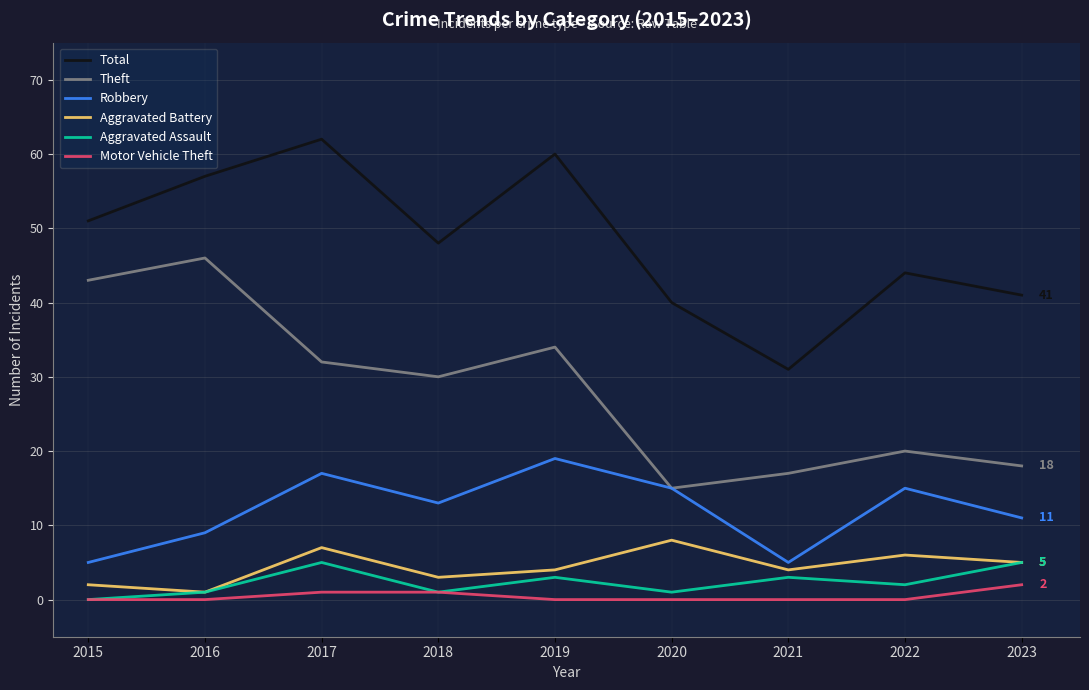

What is the lowest value of the Theft series?

15